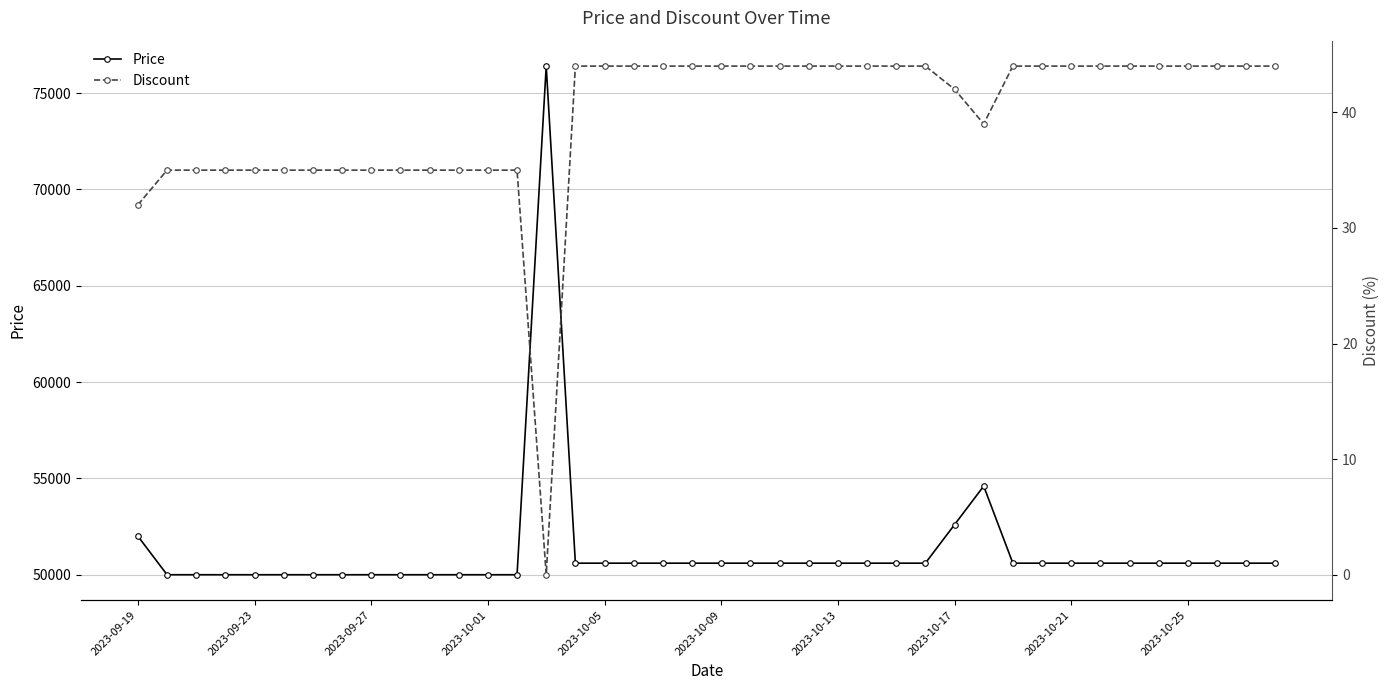

Rank the series by their average value, from highest to lowest.

Price, Discount